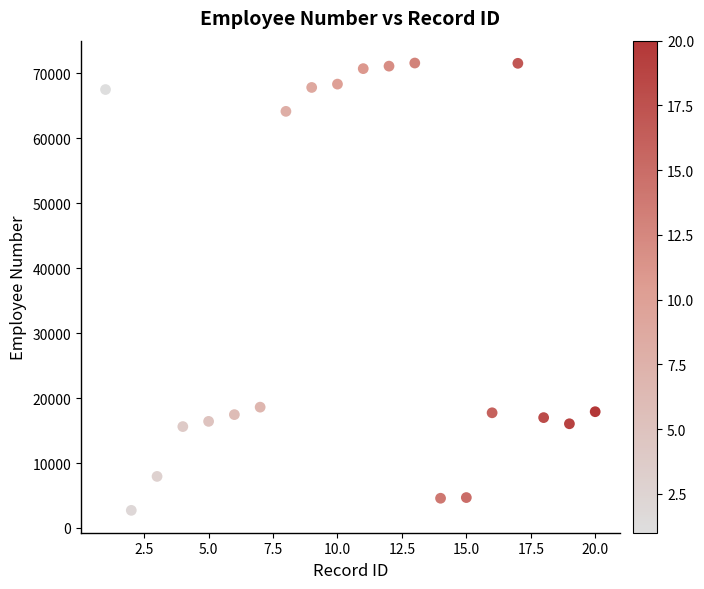

What is the range of X values (max minus min)?

19